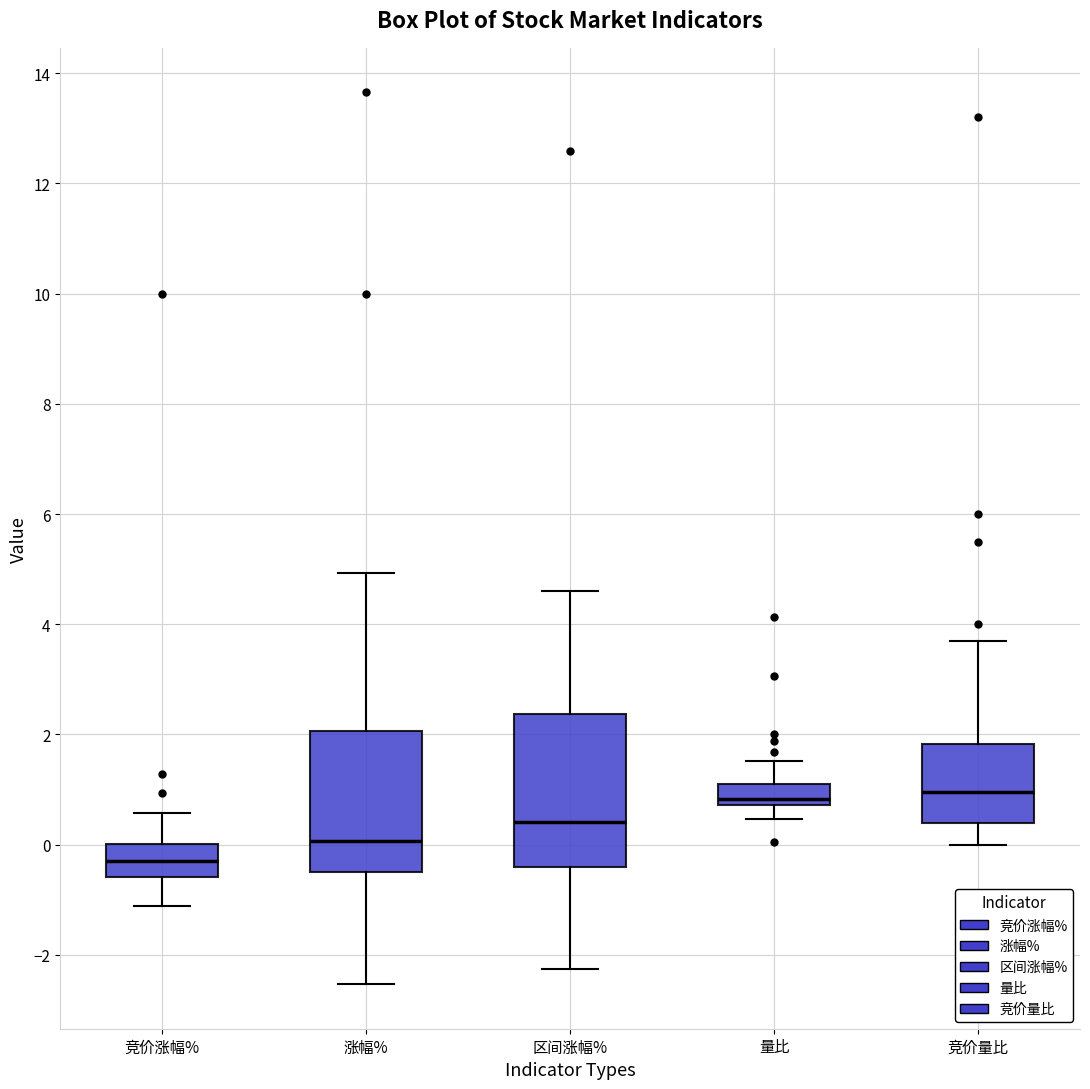

Reading left to right, transcribe this box plot: for each box, give where its median line is, the range the box spans, and where its two whiskers end, as read against the y-axis. The values are not printed on the chart, so give them approximately, as read against the axis.

竞价涨幅%: median -0.2, box -0.6 to 0.0, whiskers -1.2 to 0.6
涨幅%: median 0.0, box -0.4 to 2.0, whiskers -2.6 to 5.0
区间涨幅%: median 0.4, box -0.4 to 2.4, whiskers -2.2 to 4.6
量比: median 0.8 (just above the box's lower edge), box 0.8 to 1.0, whiskers 0.4 to 1.6
竞价量比: median 1.0, box 0.4 to 1.8, whiskers 0.0 to 3.8